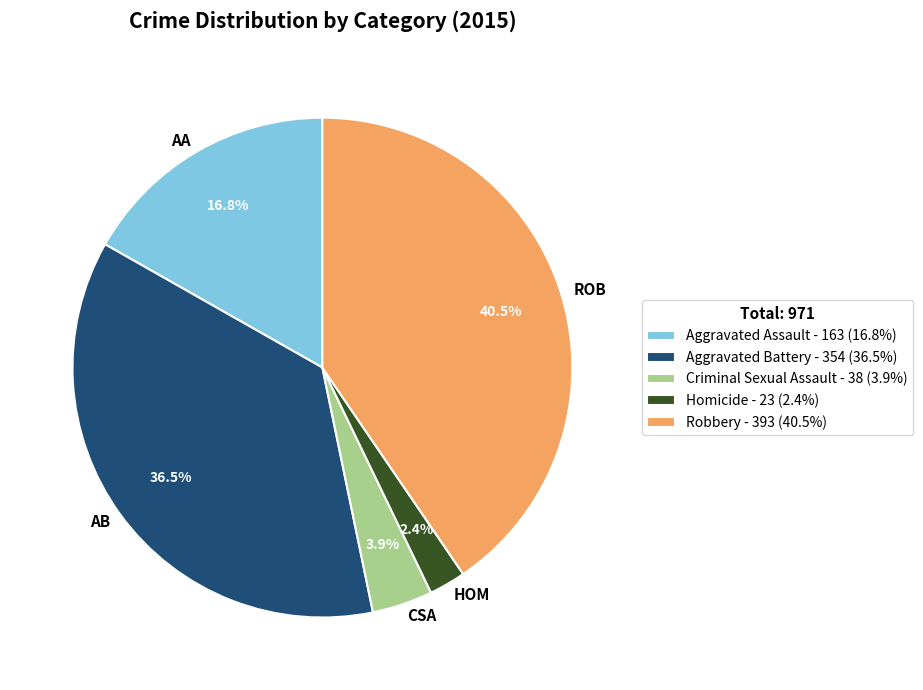

True or false: Aggravated Battery accounts for 51% of the total.

False